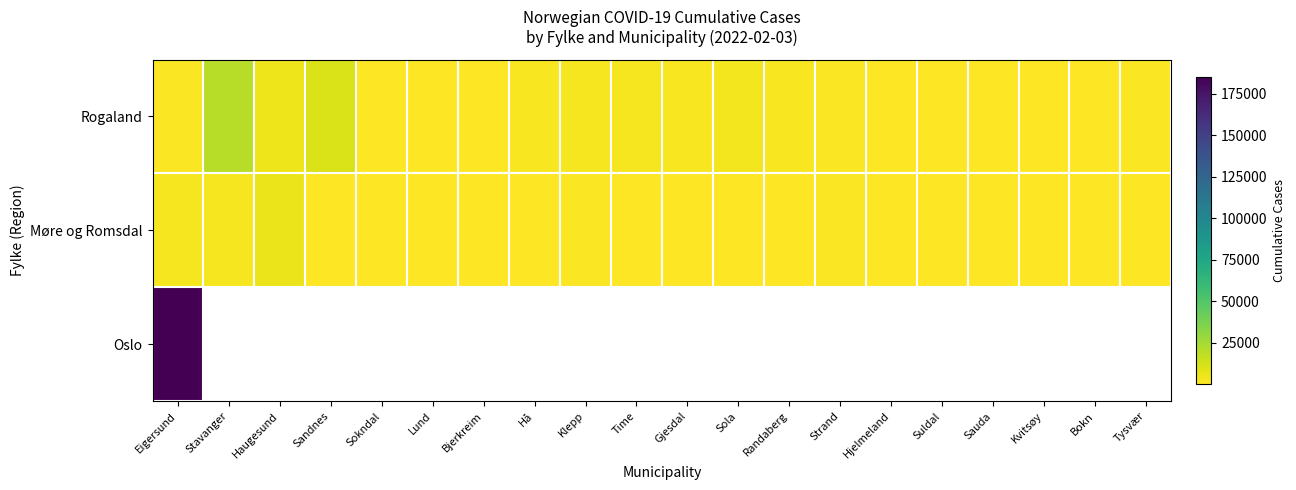

Rank the series by their maximum value, from highest to lowest.

Oslo, Rogaland, Møre og Romsdal